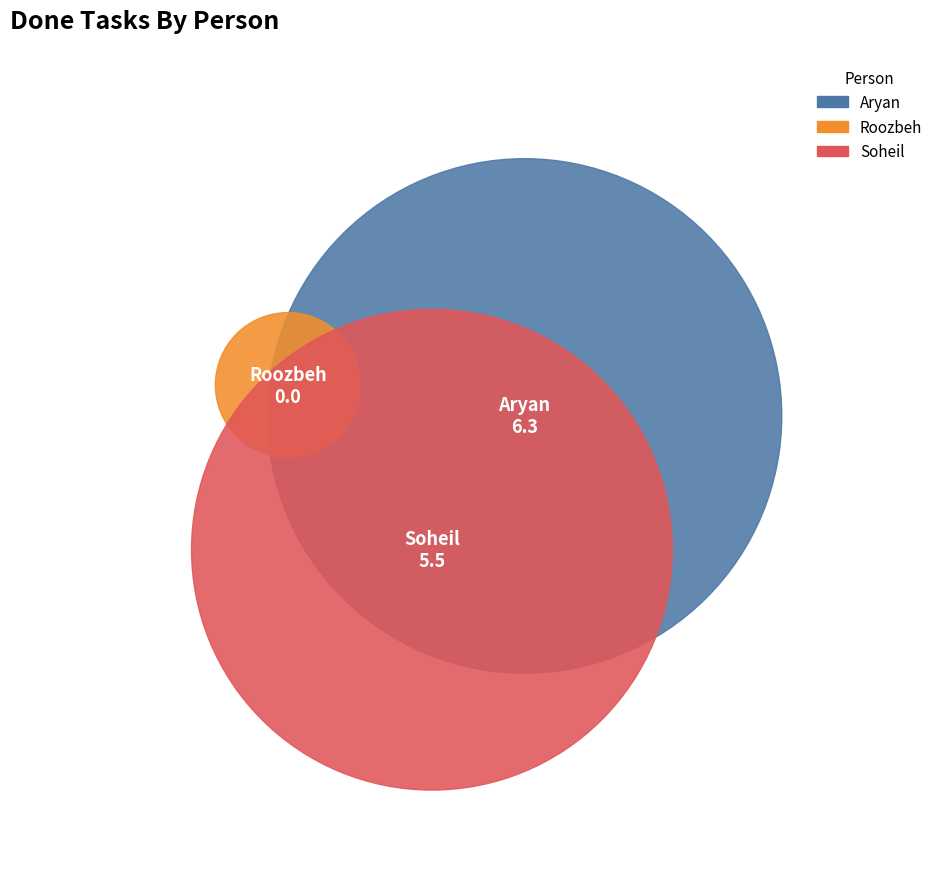

Which slice is the smallest?

Roozbeh